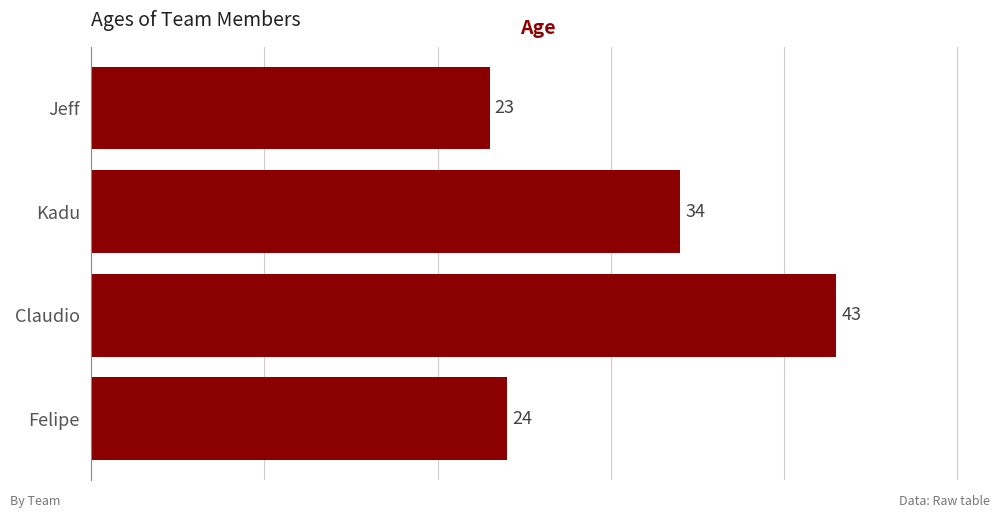

List the labels in order of value, largest first.

Claudio, Kadu, Felipe, Jeff